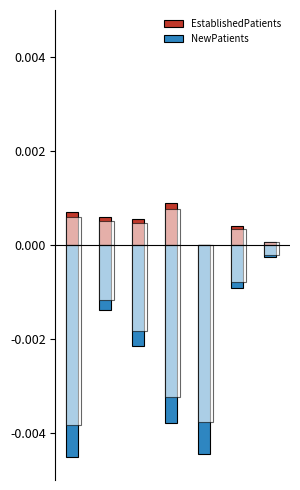

At 2, list the series in order from smallest to largest.

NewPatients, EstablishedPatients